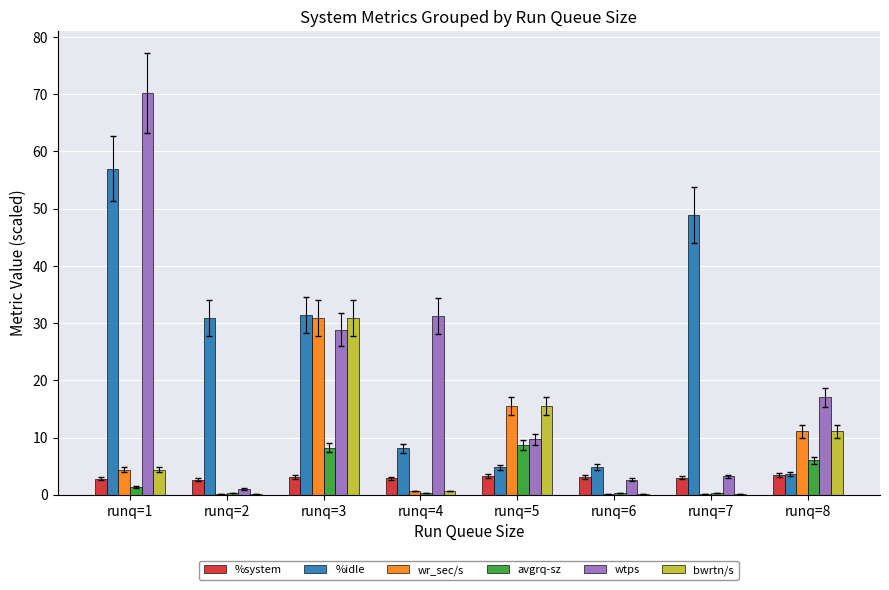

What is the sum of all wr_sec/s values?

62.8